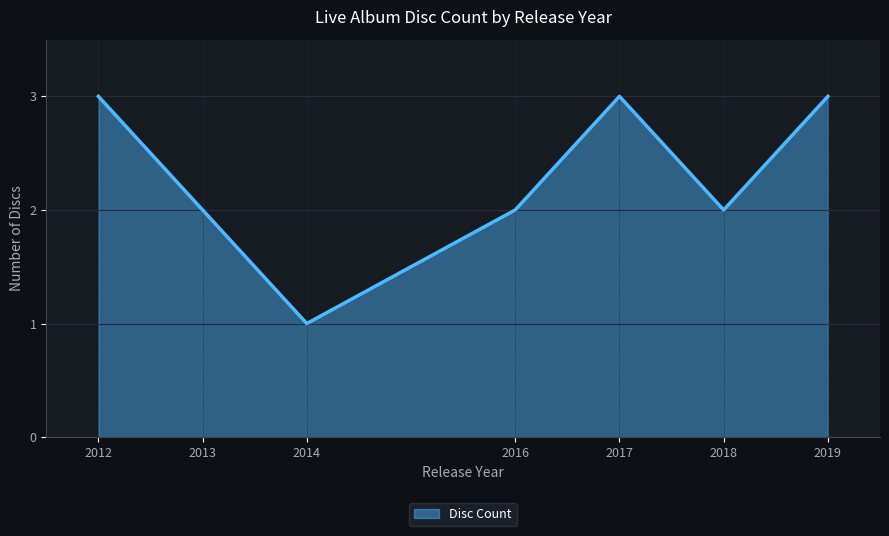

True or false: the data shows 1 at 2014.

False